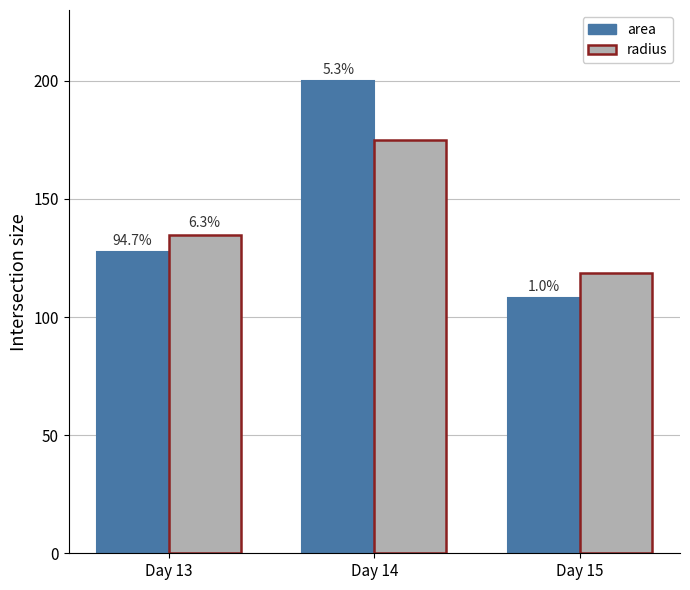

What is the average value of the area series?

145.2